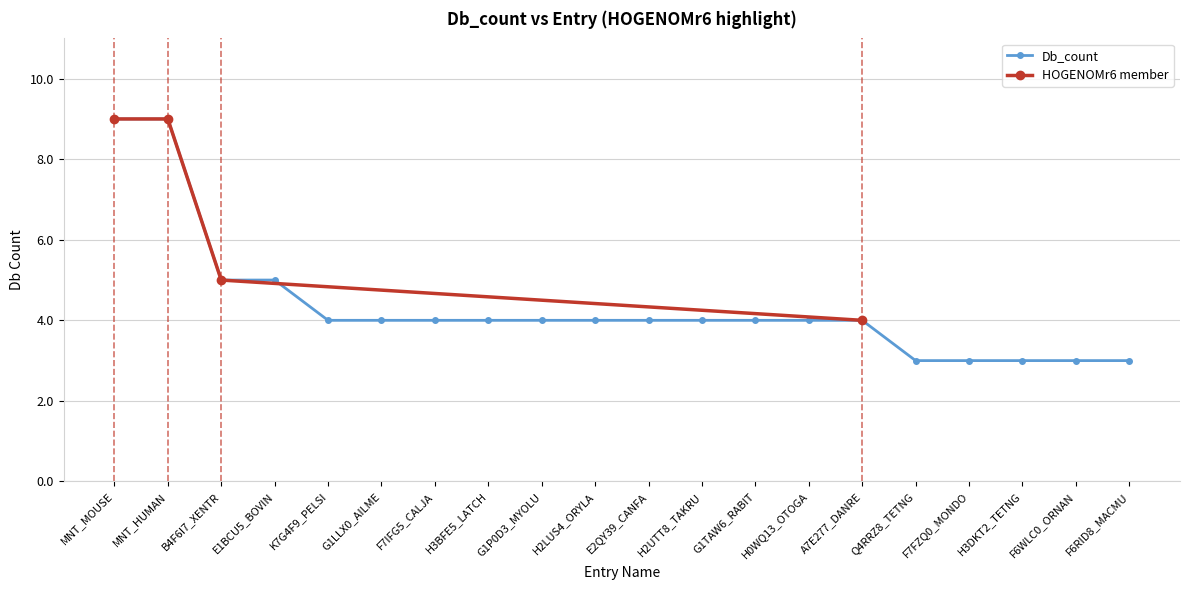

The chart shows a value of 3 at B4F6I7_XENTR. True or false?

False